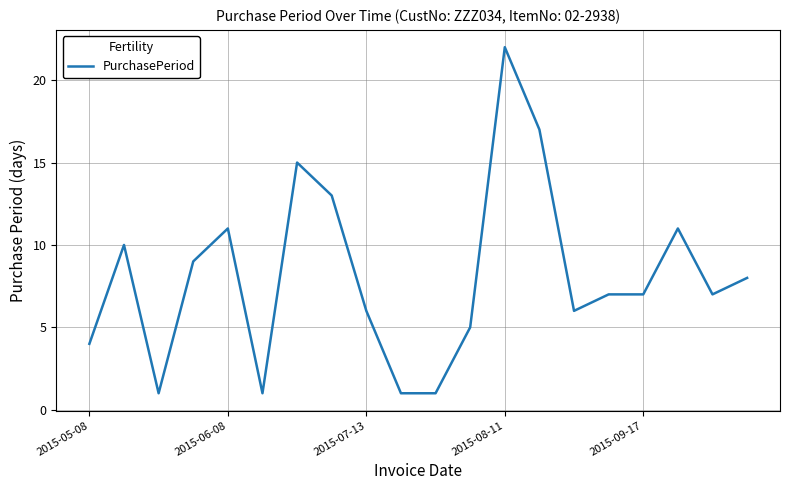

How many lines are shown in the chart?

1